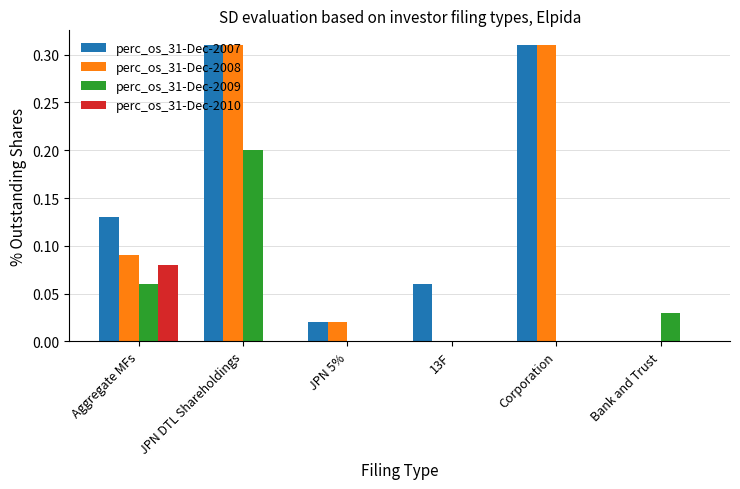

What is the sum of the perc_os_31-Dec-2008 values at Corporation and Aggregate MFs?

0.4